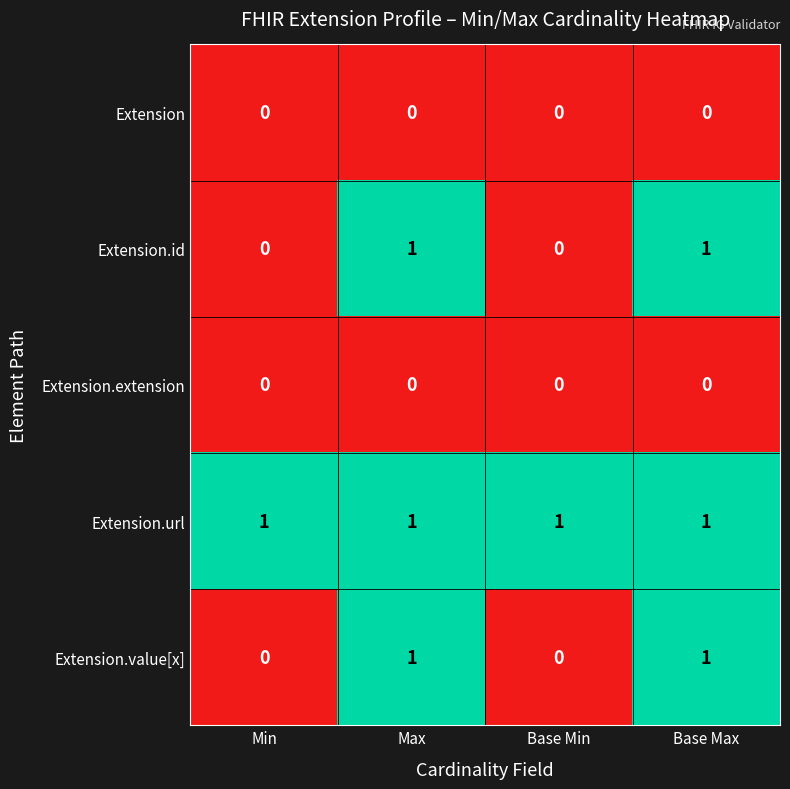

Is the value of Extension.id at Min greater than the value of Extension.url at Min?

No